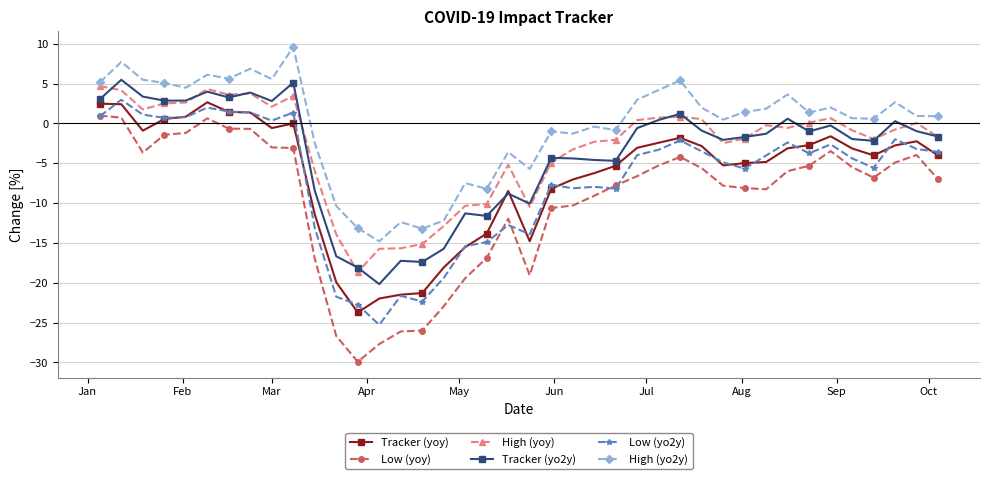

Does the chart have visible grid lines?

Yes